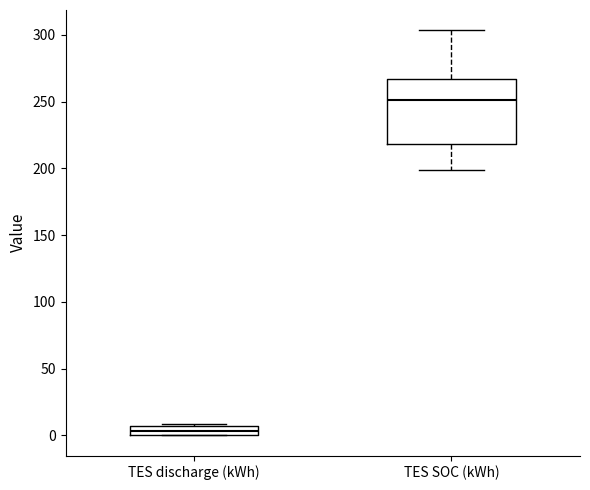

Where is the lower edge of the box for TES SOC (kWh) on the y-axis? The values are not printed on the chart, so give them approximately, as read against the axis.

220